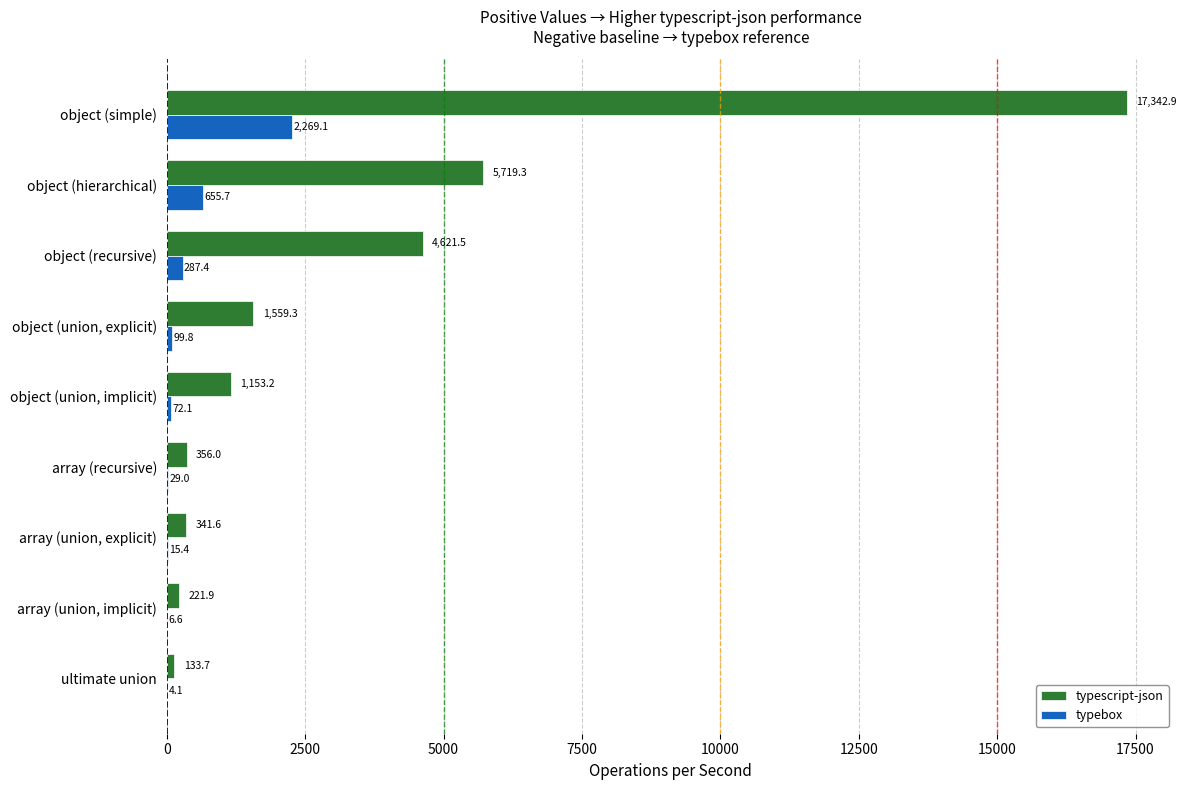

What is the sum of the typescript-json values at array (union, implicit) and object (union, explicit)?

1781.2